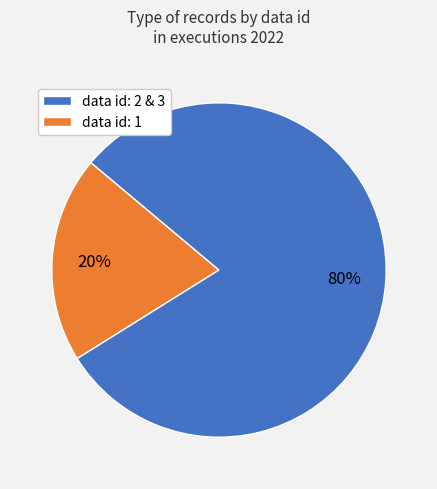

To the nearest percent, what is the average slice percentage?

50%